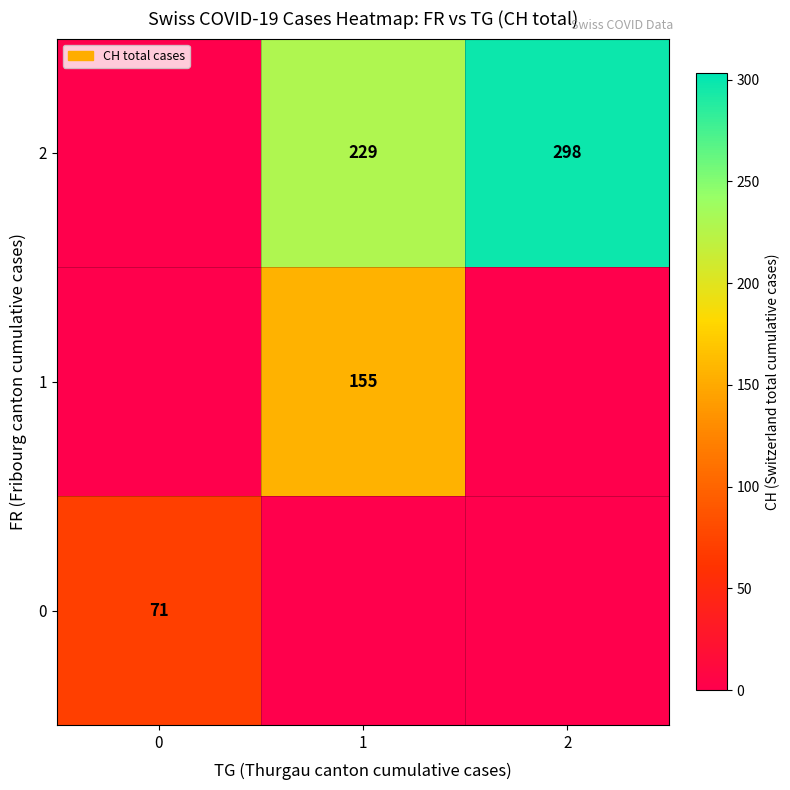

True or false: 0 has a value of 25 at 0.

False